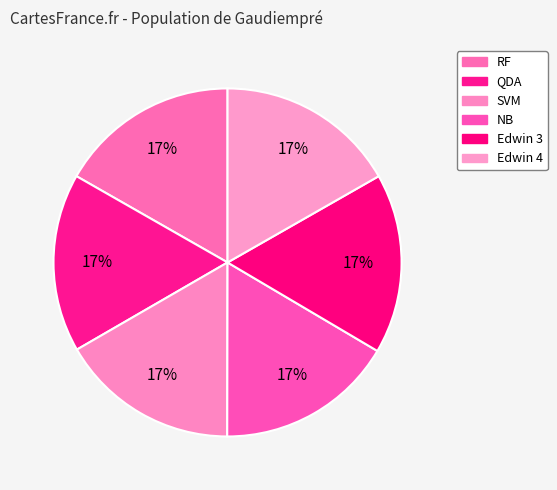

To the nearest percent, what portion does NB represent?

17%